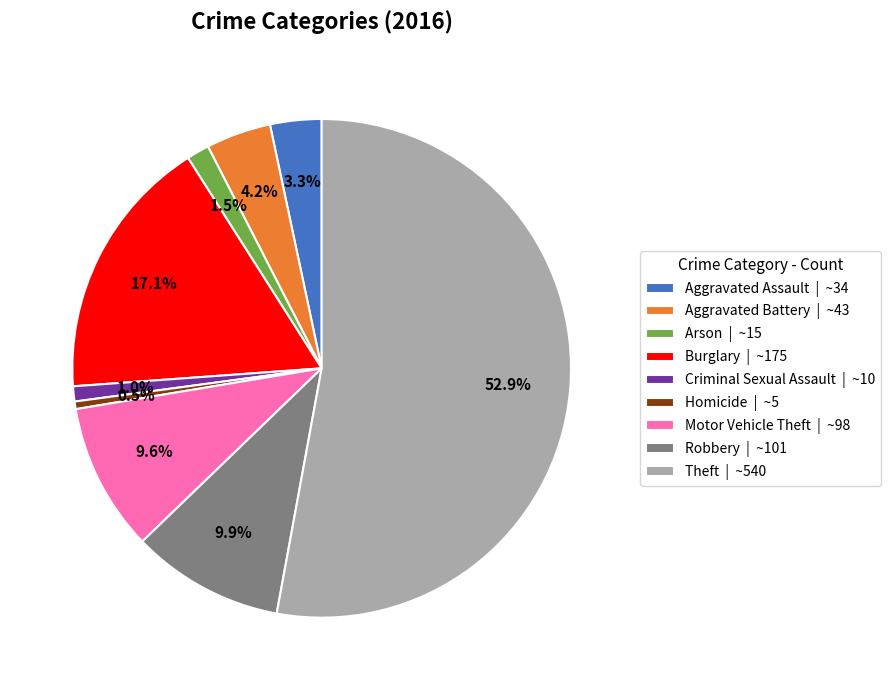

To the nearest percent, what portion does Criminal Sexual Assault represent?

1%